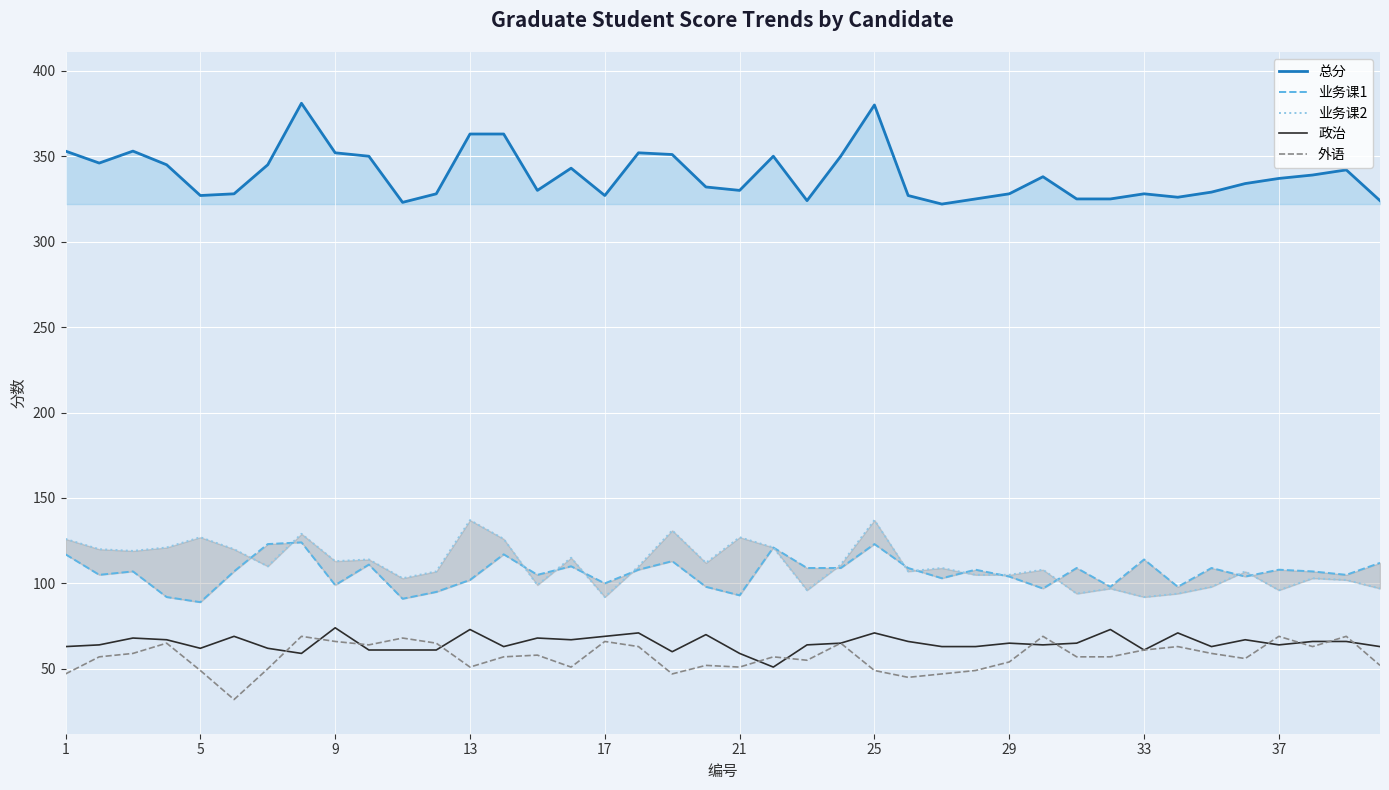

What is the sum of all 业务课2 values?

4437